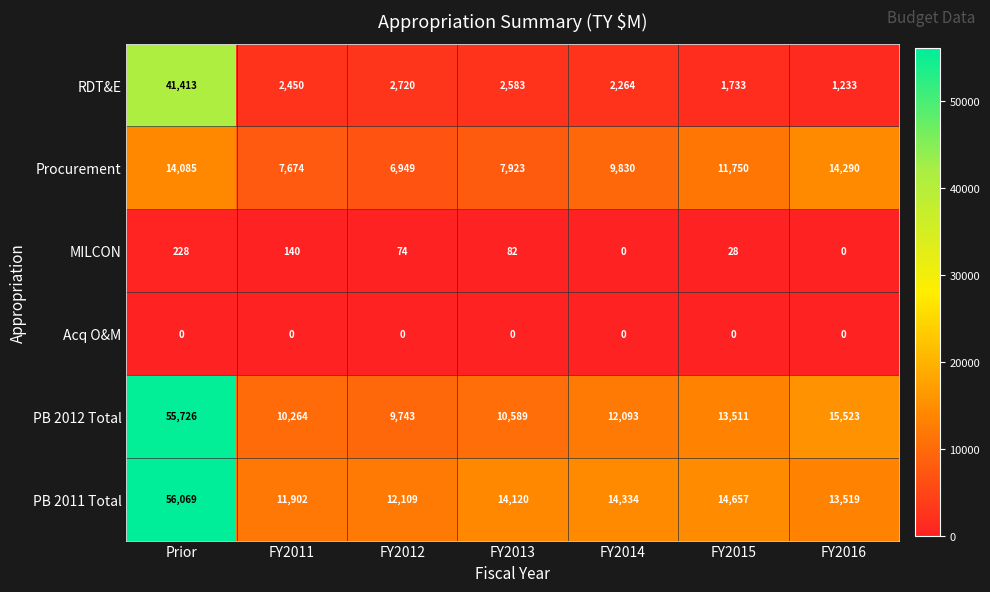

True or false: PB 2011 Total has a value of 56069 at Prior.

True